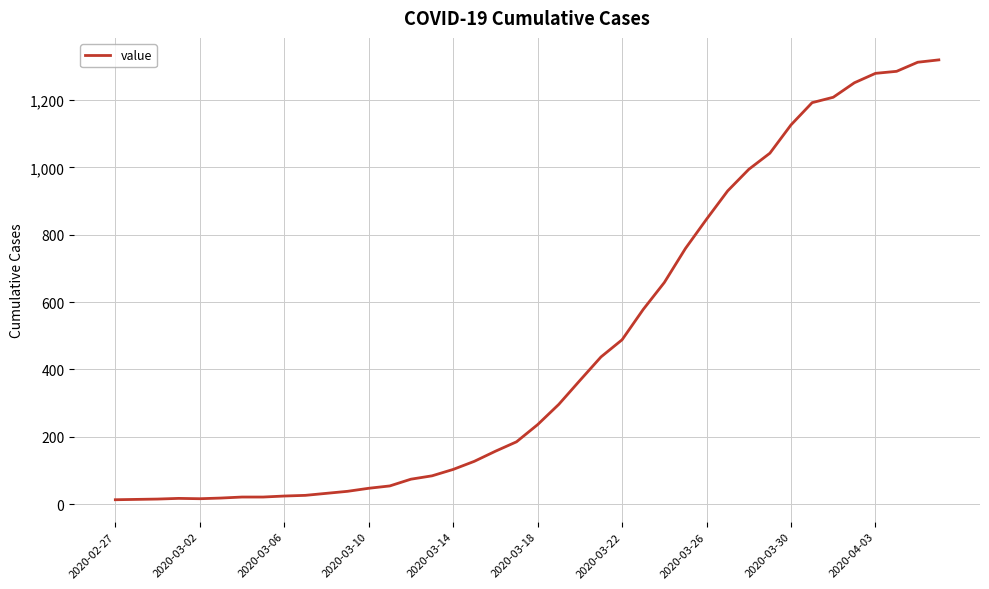

Does the chart display data point markers on the line(s)?

No